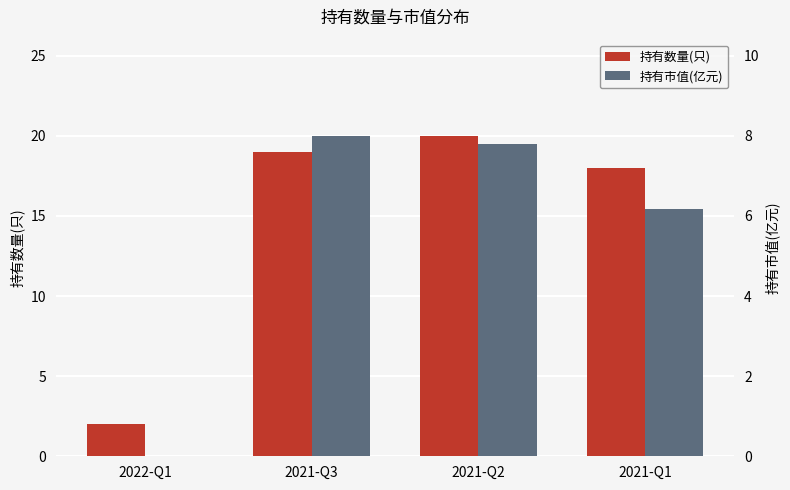

At how many categories does at least one series exceed 8?

3